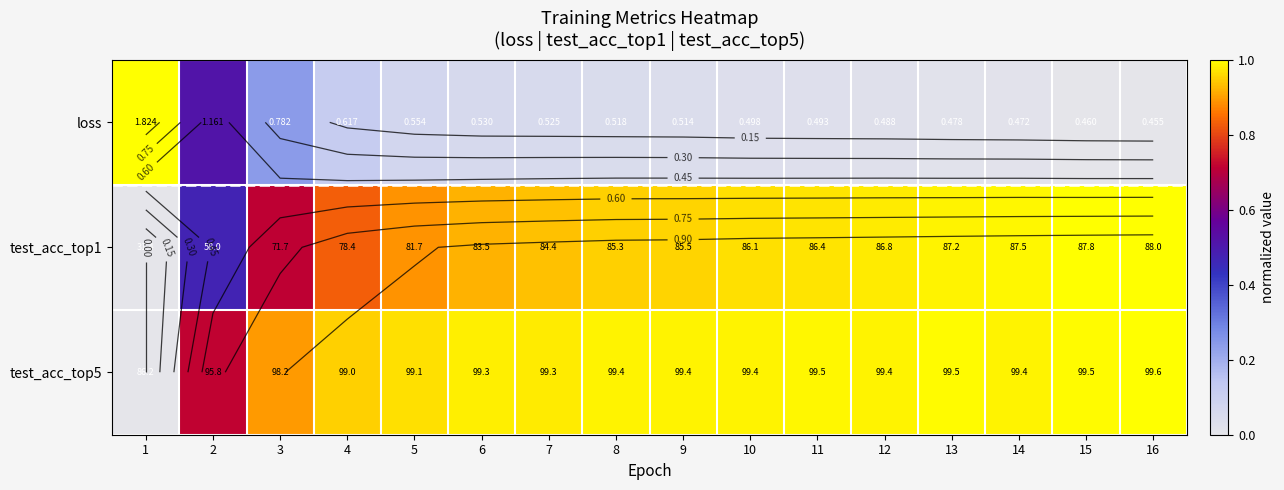

What is the total value across all series at 11?

2.0